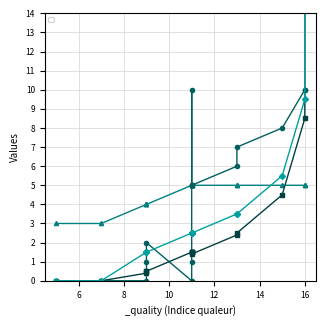

Which series has the largest range (max minus min)?

_core